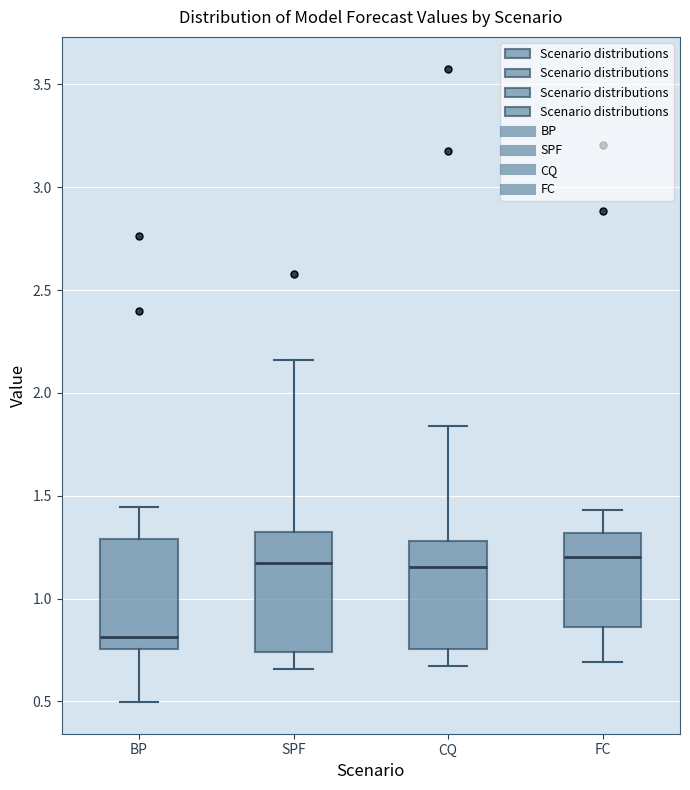

Reading left to right, transcribe this box plot: for each box, give where its median line is, the range the box spans, and where its two whiskers end, as read against the y-axis. The values are not printed on the chart, so give them approximately, as read against the axis.

BP: median 0.80, box 0.75 to 1.30, whiskers 0.50 to 1.45
SPF: median 1.15, box 0.75 to 1.30, whiskers 0.65 to 2.15
CQ: median 1.15, box 0.75 to 1.30, whiskers 0.65 to 1.85
FC: median 1.20, box 0.85 to 1.30, whiskers 0.70 to 1.45